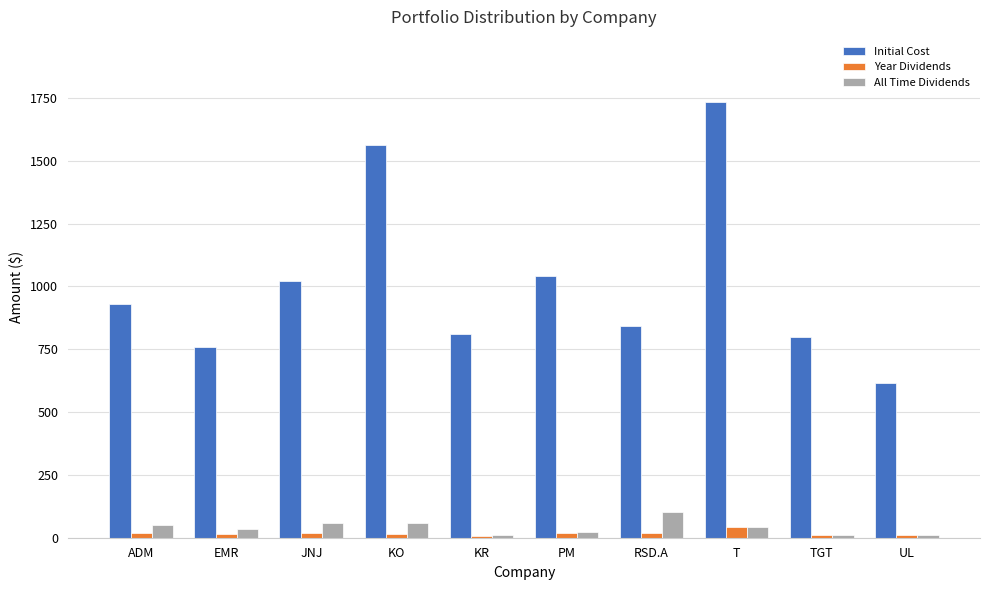

What is the difference between the second highest and second lowest values in the Initial Cost series?

802.4